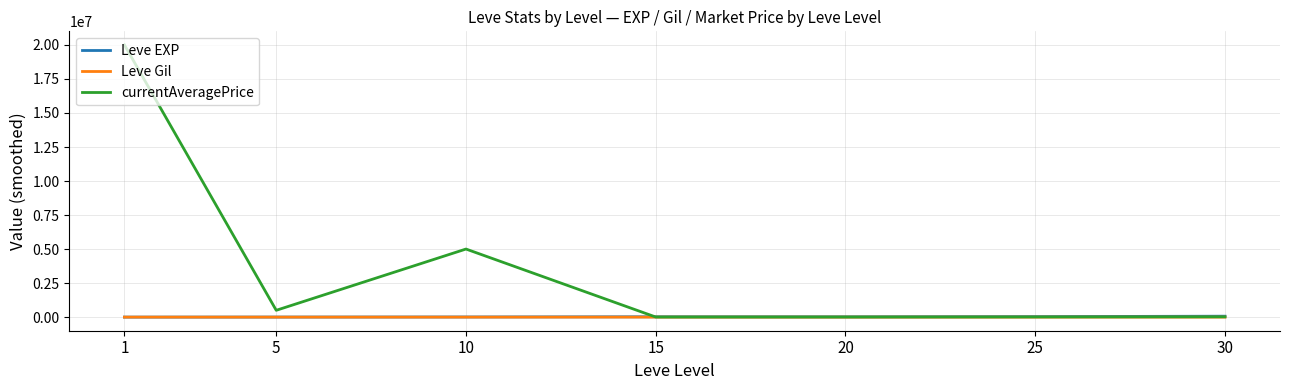

What value does the currentAveragePrice series have at 5?

500502.0